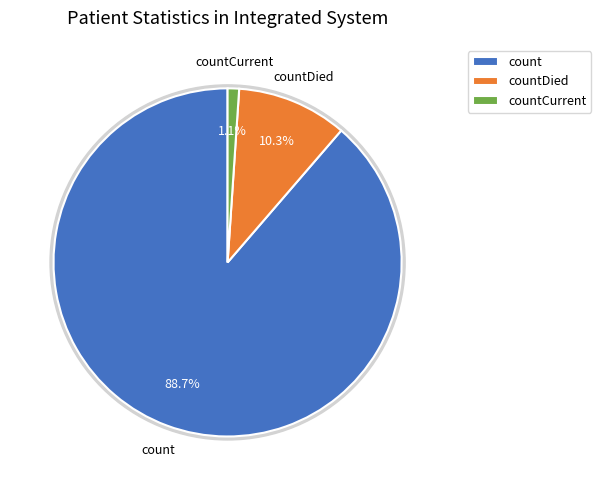

To the nearest percent, what is the difference between the largest and smallest slice percentages?

88%